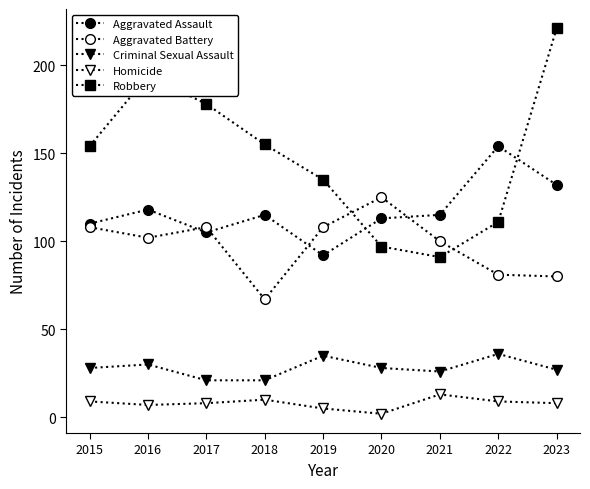

Is this an area chart (filled region under the line)?

No